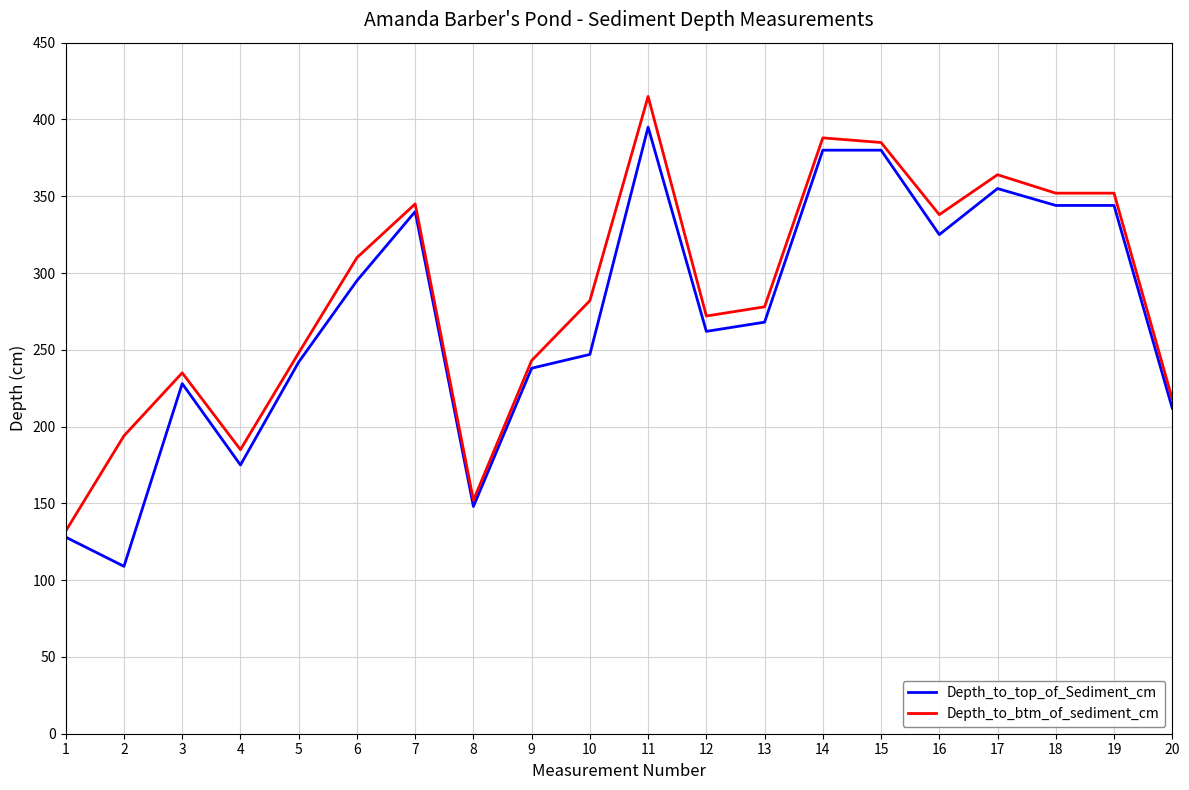

At which category does the chart reach its minimum across all series?

2